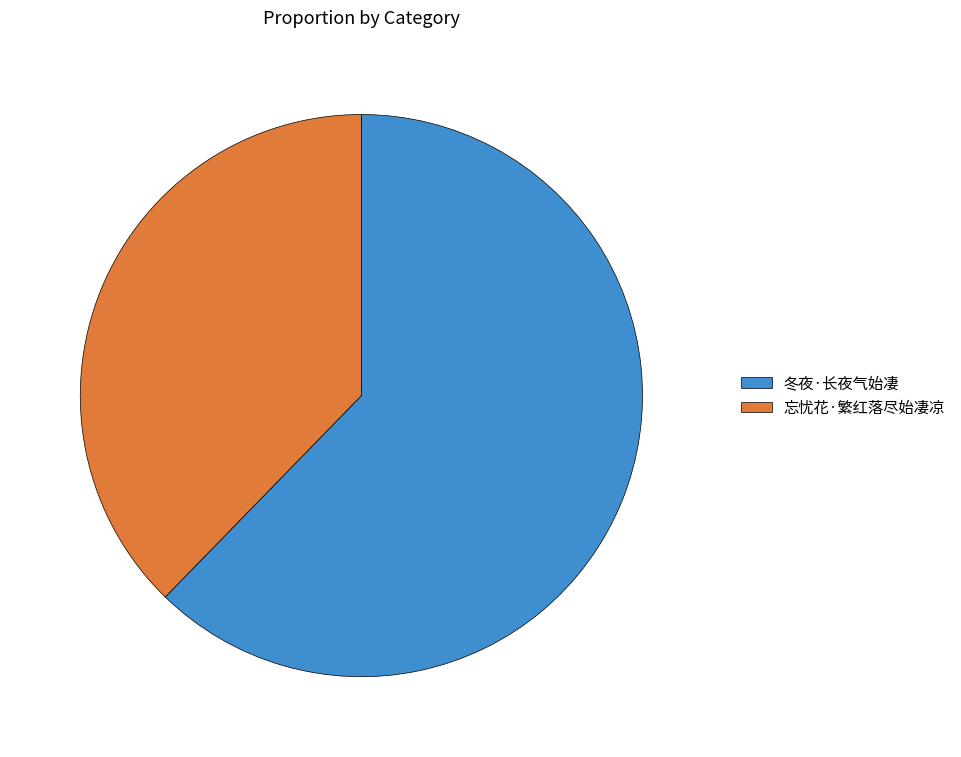

Approximately how many times larger is the value at 忘忧花·繁红落尽始凄凉 compared to 冬夜·长夜气始凄?

0.6